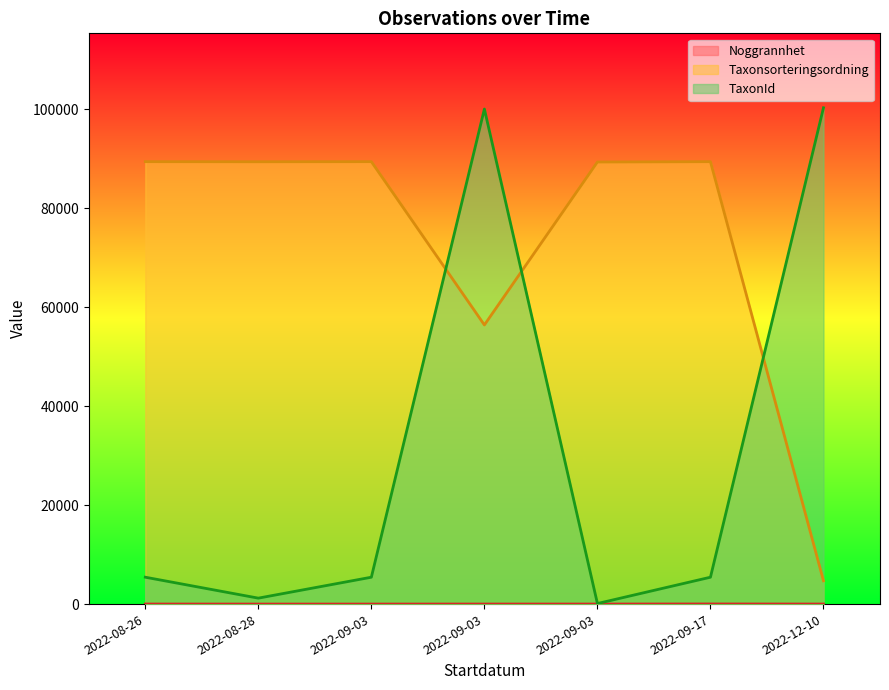

Where is Taxonsorteringsordning nearest to the value 47060?

2022-09-03